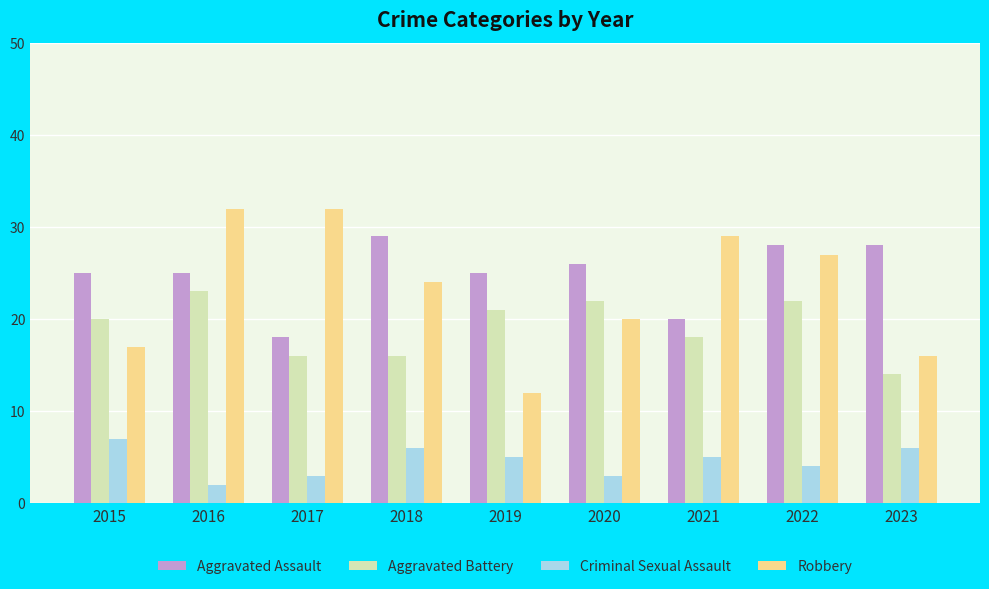

Which series has the largest total across all categories?

Aggravated Assault